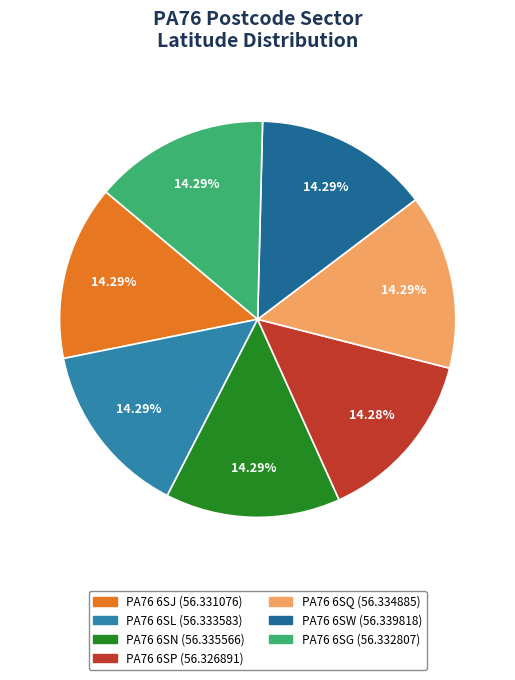

Approximately how many times larger is the value at PA76 6SP compared to PA76 6SN?

1.0